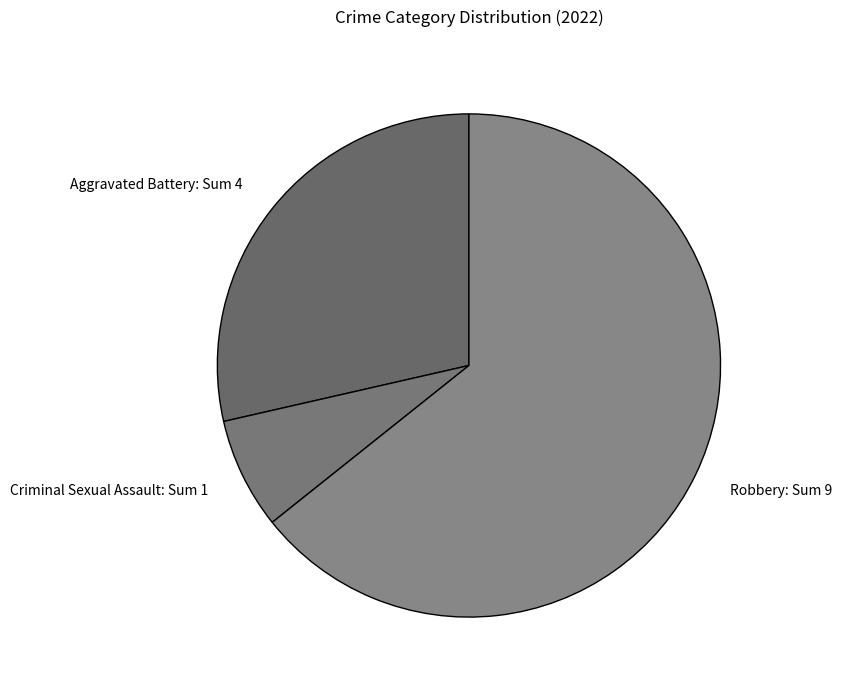

The Aggravated Battery slice represents 37% of the pie. True or false?

False